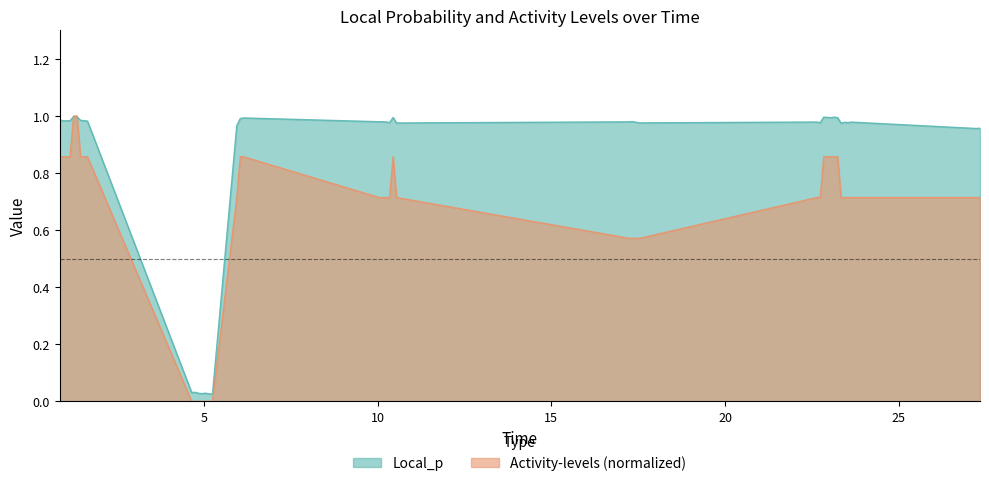

Which series has the largest total across all categories?

Local_p